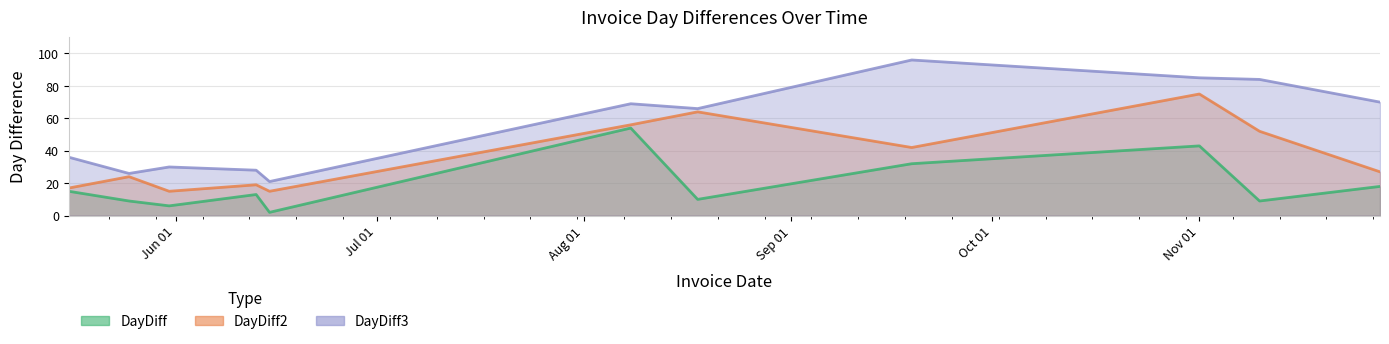

List the series in order of their peak value, lowest first.

DayDiff, DayDiff2, DayDiff3